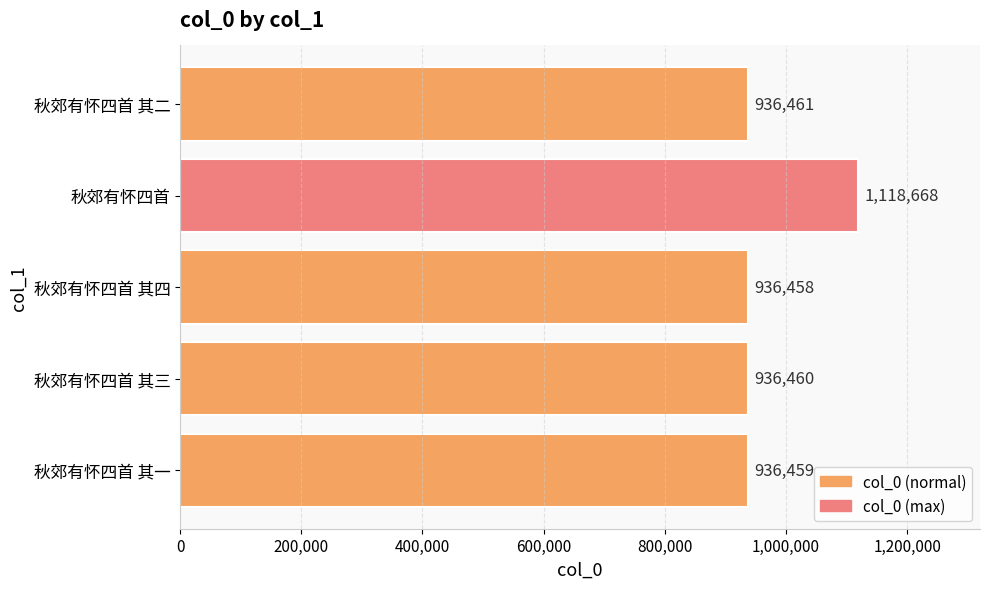

List the labels in order of value, largest first.

秋郊有怀四首, 秋郊有怀四首 其二, 秋郊有怀四首 其三, 秋郊有怀四首 其一, 秋郊有怀四首 其四